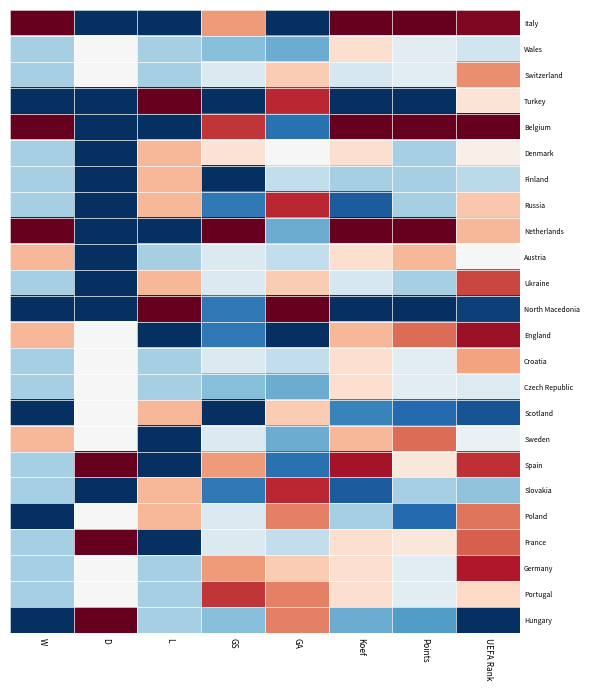

Which has a higher value, Koef or GA?

Koef